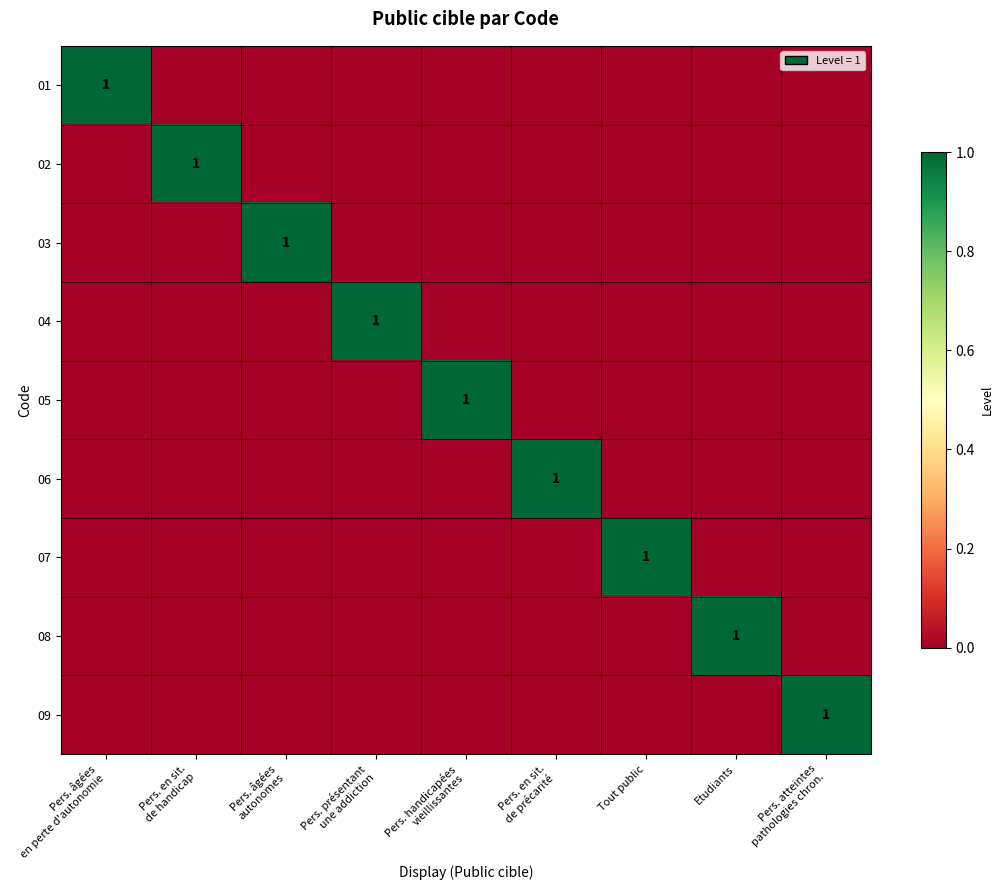

Is it true that 02 equals 1 at Pers. en sit. de handicap?

True